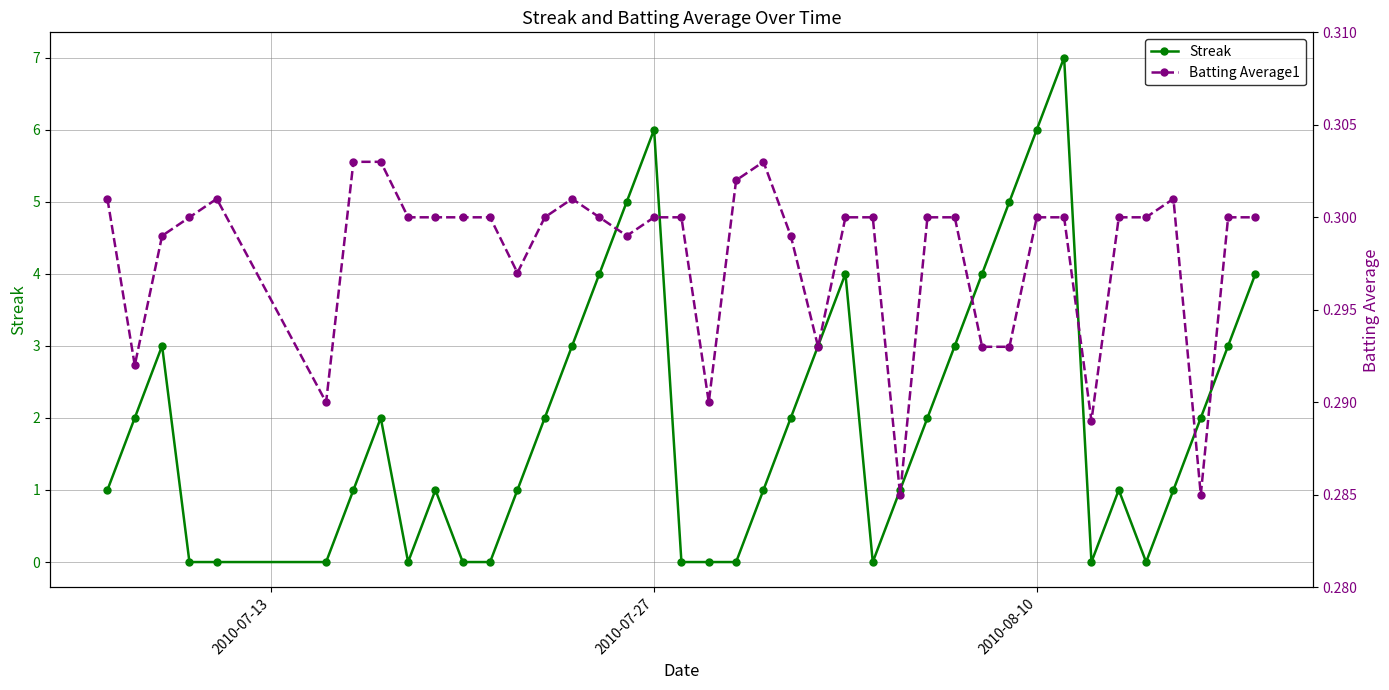

What is the highest value of the Streak series?

7